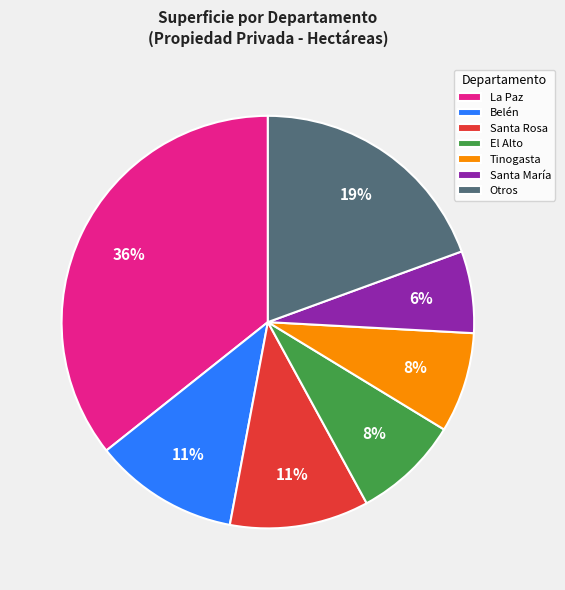

Combined, do Santa María and Santa Rosa account for over 50%?

No